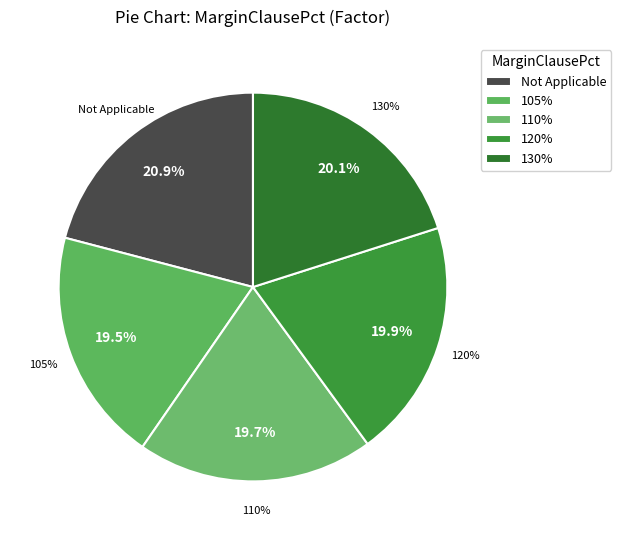

The 110% slice represents 20% of the pie. True or false?

True